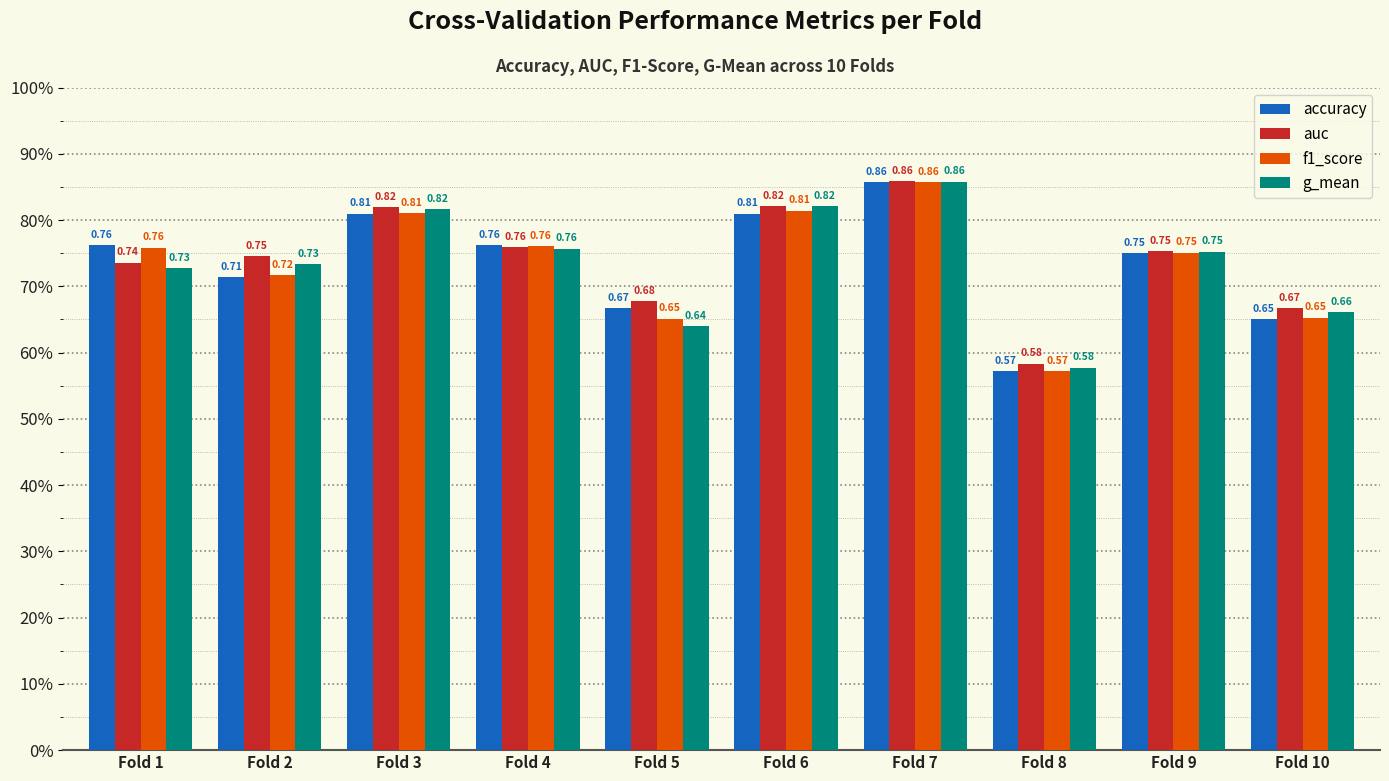

Are the bars horizontal?

No